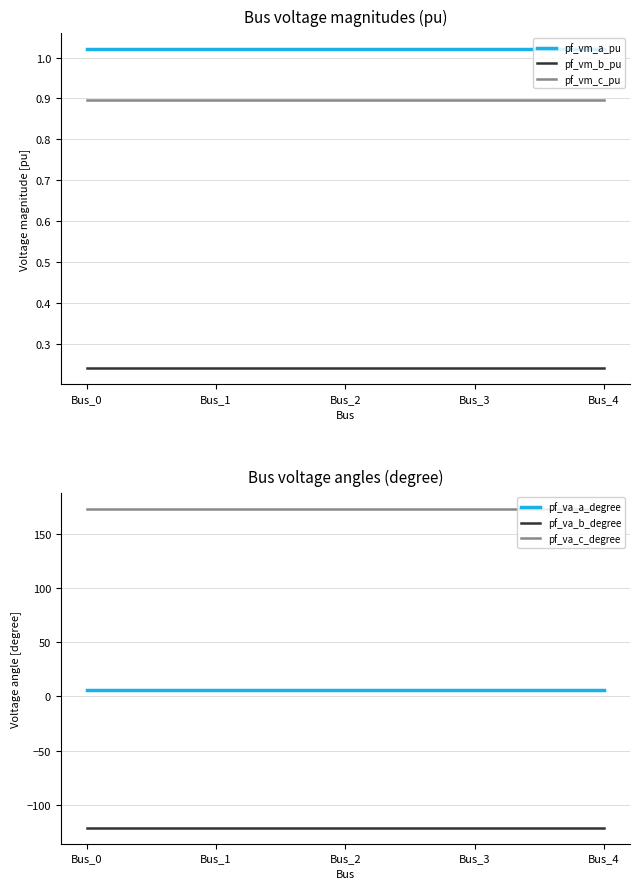

Reading right to left, what are all the values shown in this chart?

pf_vm_a_pu: Bus_4=1.0	Bus_3=1.0	Bus_2=1.0	Bus_1=1.0	Bus_0=1.0
pf_vm_b_pu: Bus_4=0.2	Bus_3=0.2	Bus_2=0.2	Bus_1=0.2	Bus_0=0.2
pf_vm_c_pu: Bus_4=0.9	Bus_3=0.9	Bus_2=0.9	Bus_1=0.9	Bus_0=0.9
pf_va_a_degree: Bus_4=5.8	Bus_3=5.8	Bus_2=5.8	Bus_1=5.8	Bus_0=5.8
pf_va_b_degree: Bus_4=-121.3	Bus_3=-121.3	Bus_2=-121.3	Bus_1=-121.3	Bus_0=-121.3
pf_va_c_degree: Bus_4=173.4	Bus_3=173.4	Bus_2=173.4	Bus_1=173.4	Bus_0=173.4